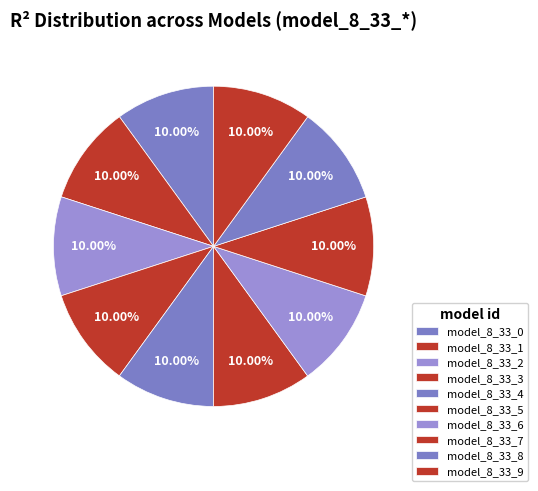

Does any single category account for the majority?

No